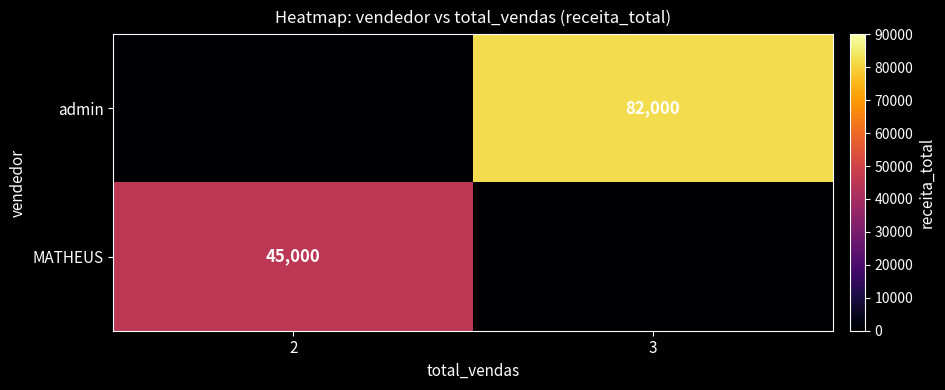

True or false: MATHEUS has a value of 63470 at 2.

False